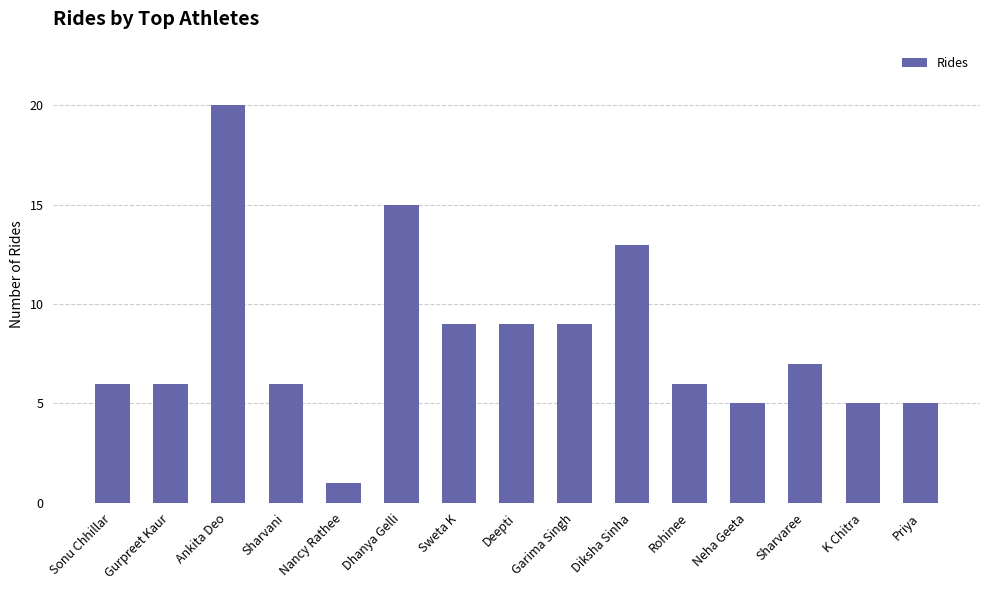

Reading left to right, list all the values displayed in this chart.

Sonu Chhillar=6	Gurpreet Kaur=6	Ankita Deo=20	Sharvani=6	Nancy Rathee=1	Dhanya Gelli=15	Sweta K=9	Deepti=9	Garima Singh=9	Diksha Sinha=13	Rohinee=6	Neha Geeta=5	Sharvaree=7	K Chitra=5	Priya=5